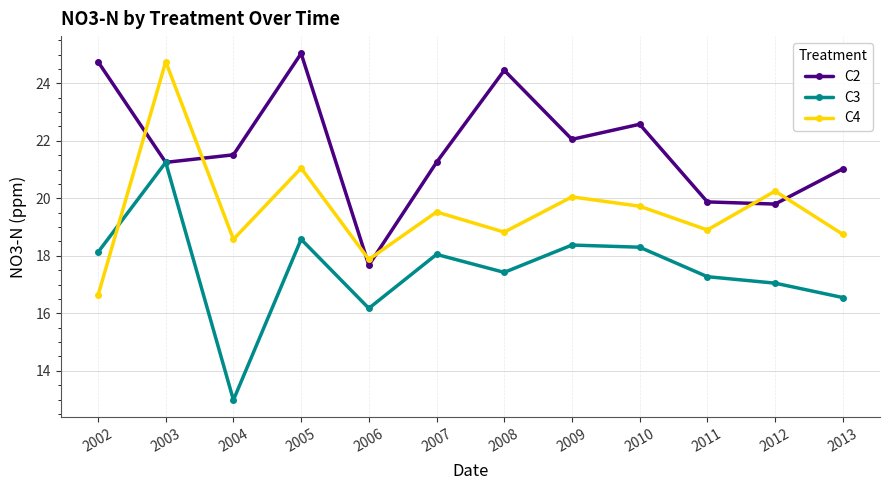

In C2, how many points are higher than both neighbors (excluding endpoints)?

3